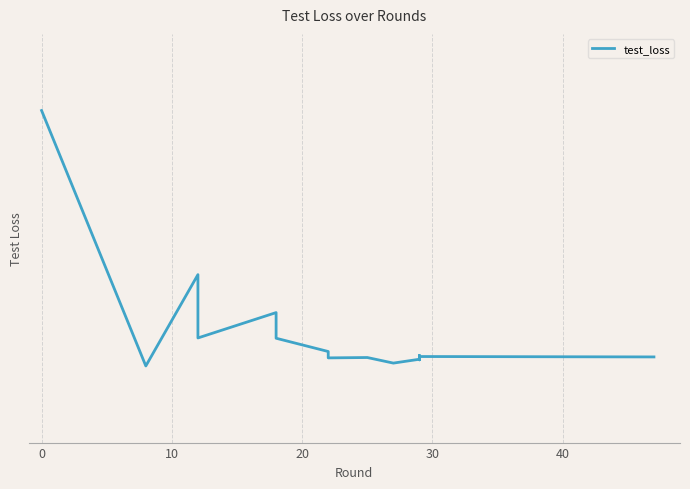

The chart shows a value of 0.1 at 40. True or false?

False